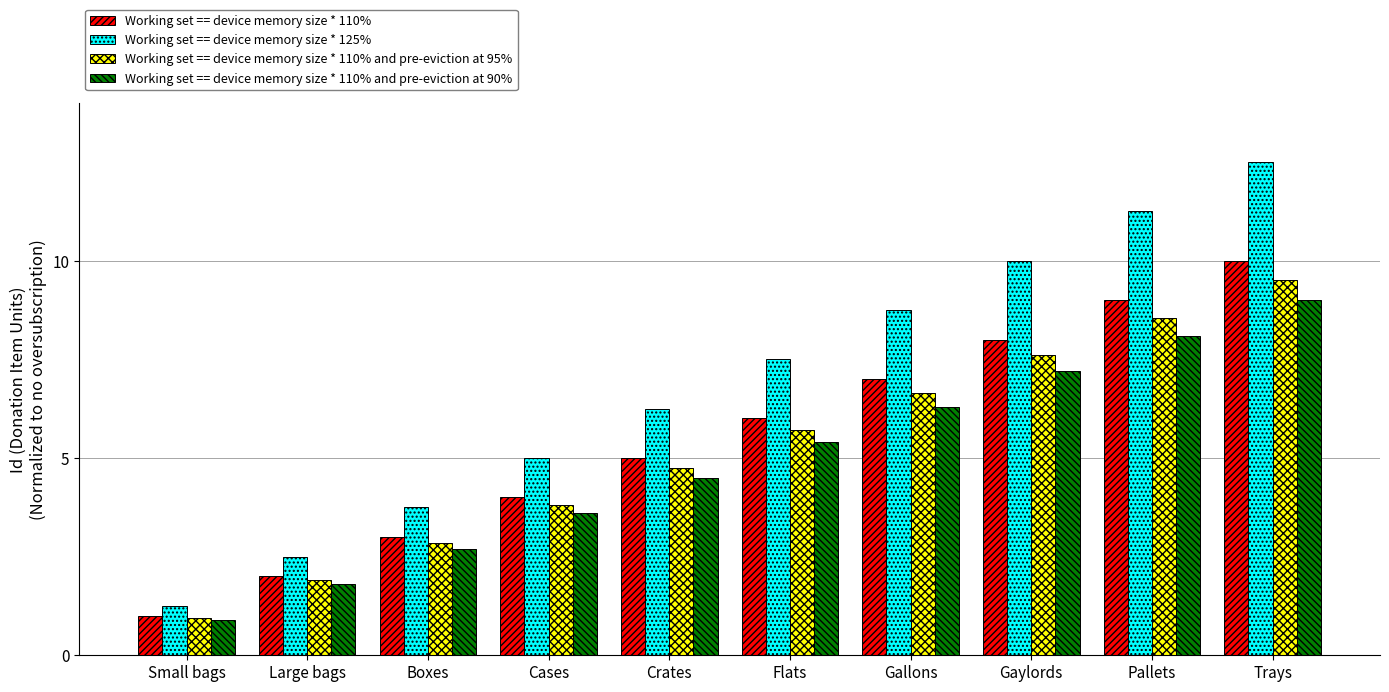

The value of Working set == device memory size * 110% and pre-eviction at 95% at Flats is 5.7. True or false?

True